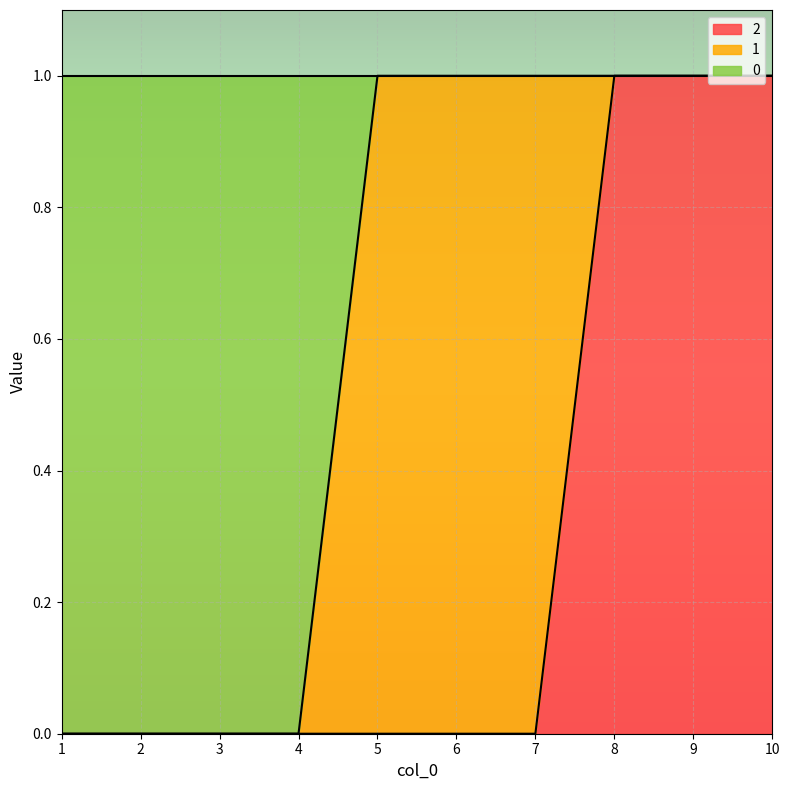

What is the average value of the 0 series?

1